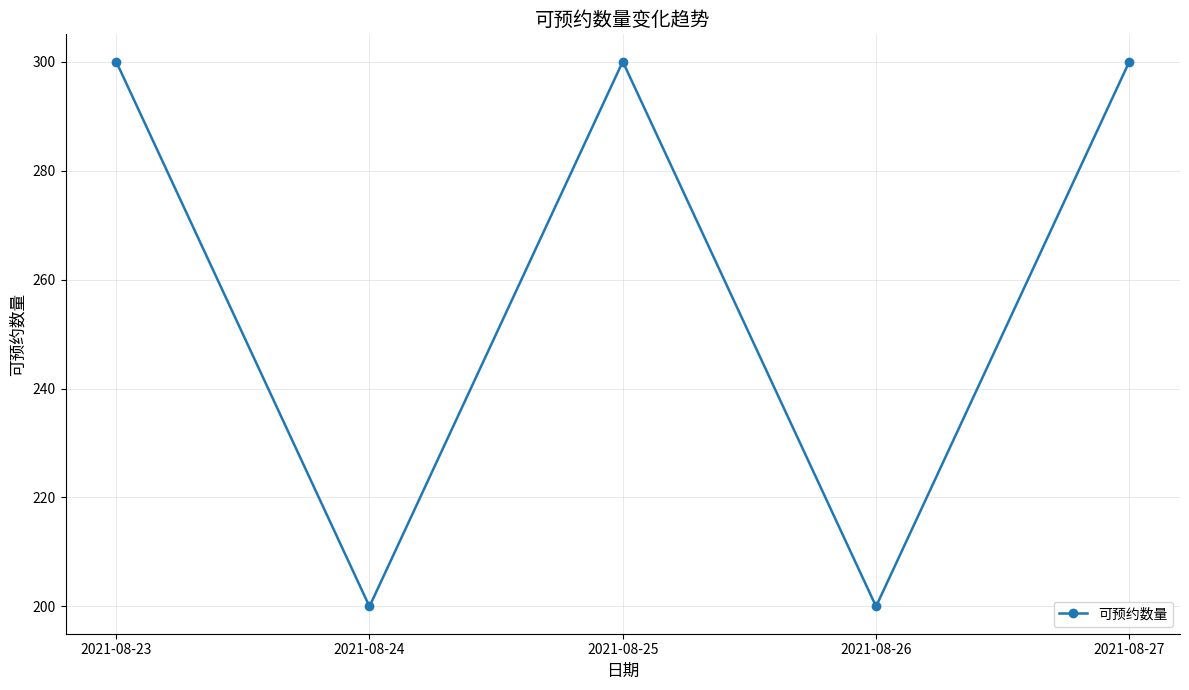

Does the chart display data point markers on the line(s)?

Yes